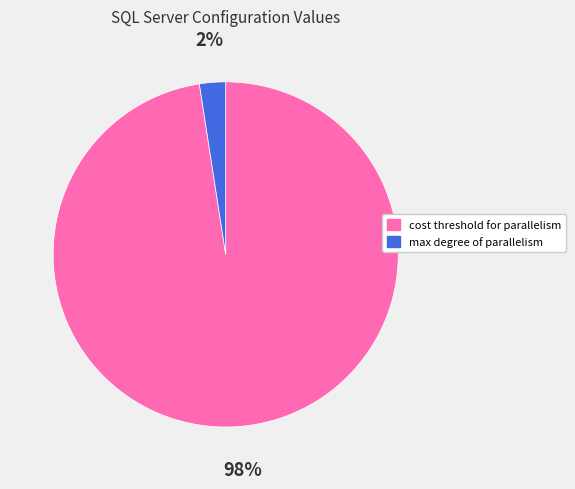

What is the largest slice in the pie chart?

cost threshold for parallelism